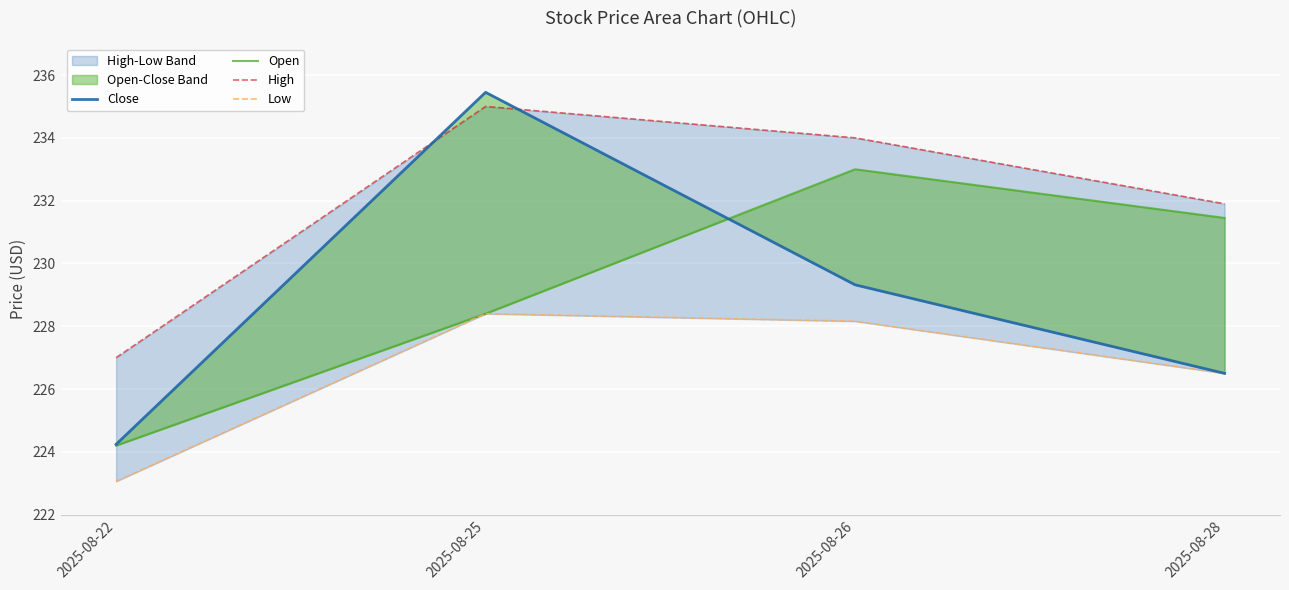

True or false: Open and High intersect in this chart.

False